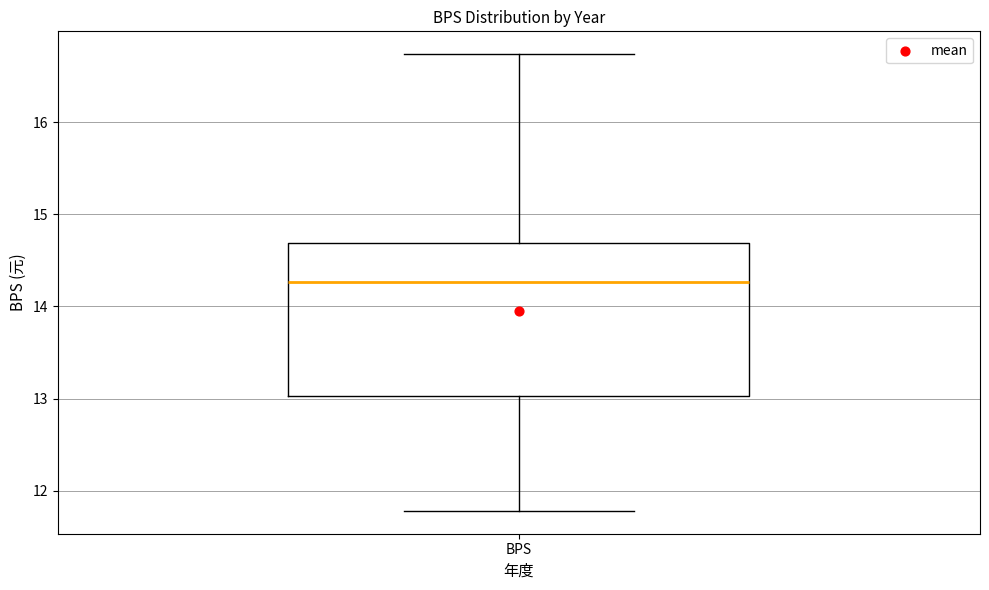

Where is the lower edge of the box for BPS on the y-axis? The values are not printed on the chart, so give them approximately, as read against the axis.

13.0